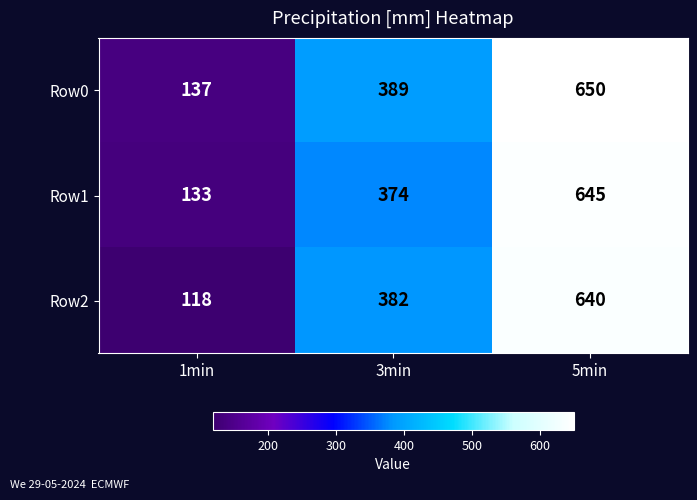

Read the Row0 value at 1min, to the nearest 10.

140